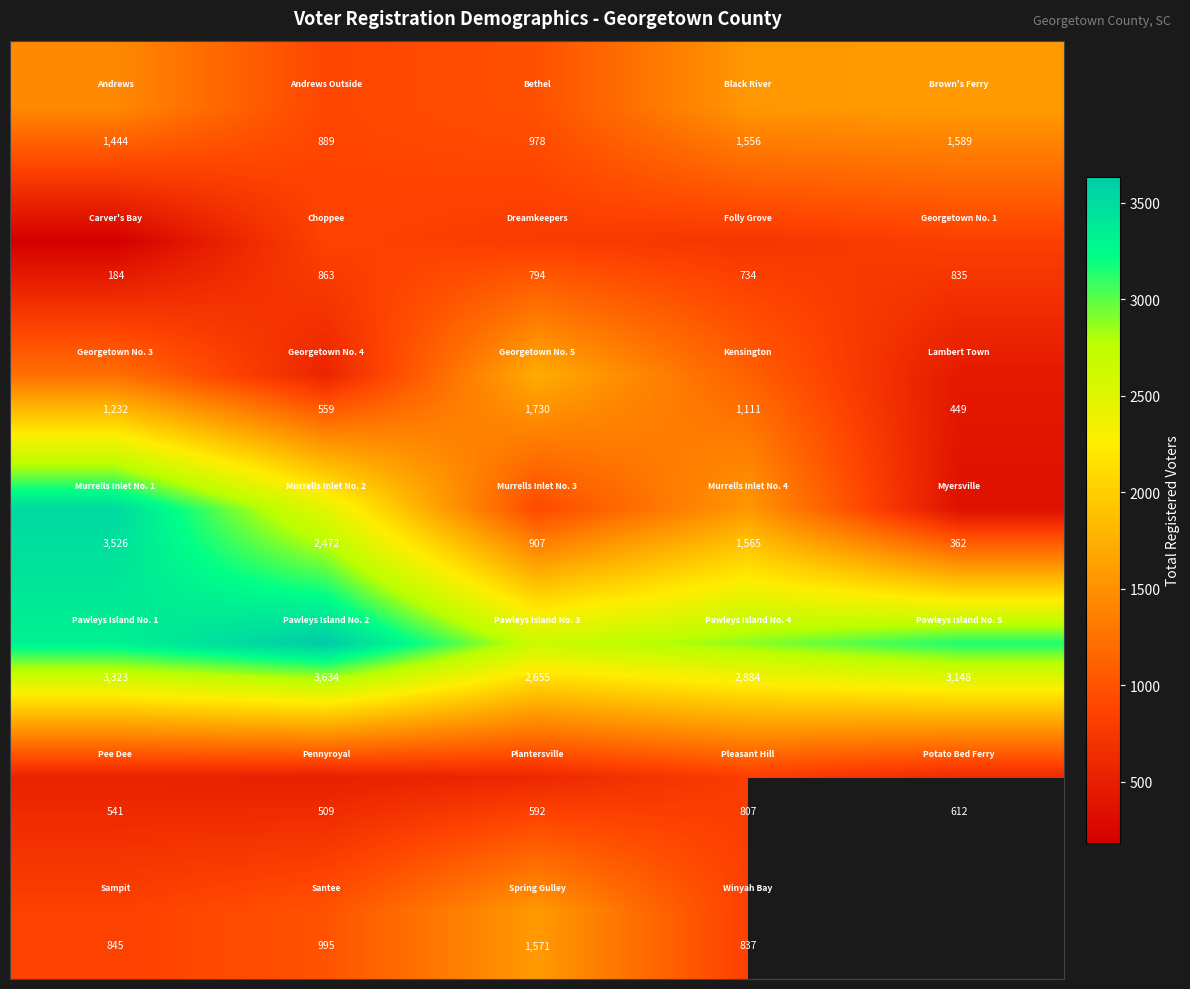

Count the number of categories in the chart.

5